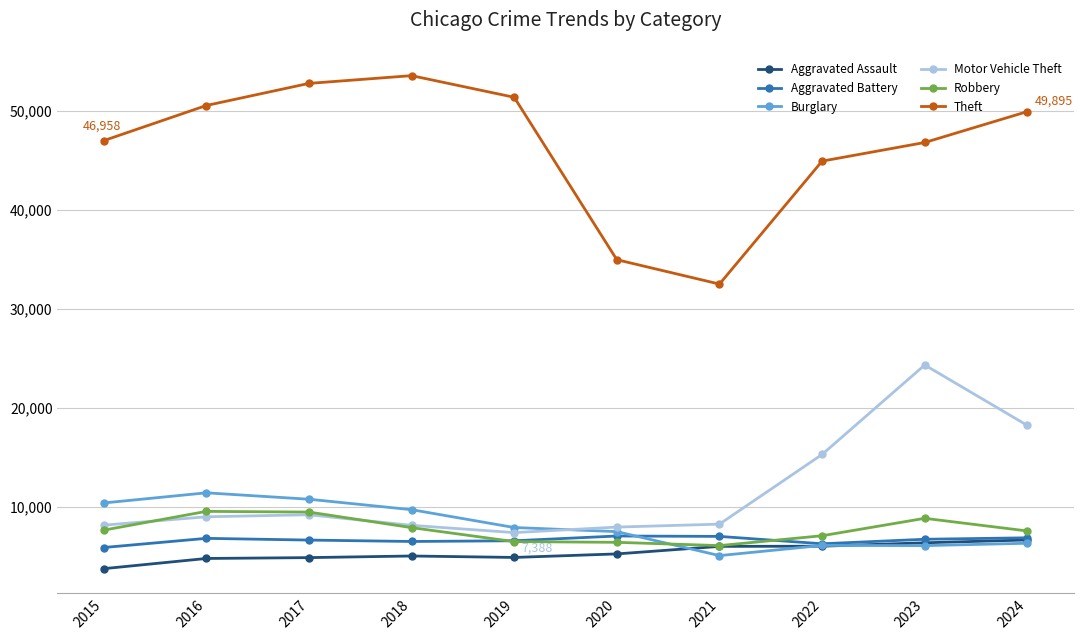

Which series changed the most between 2023 and 2024?

Motor Vehicle Theft